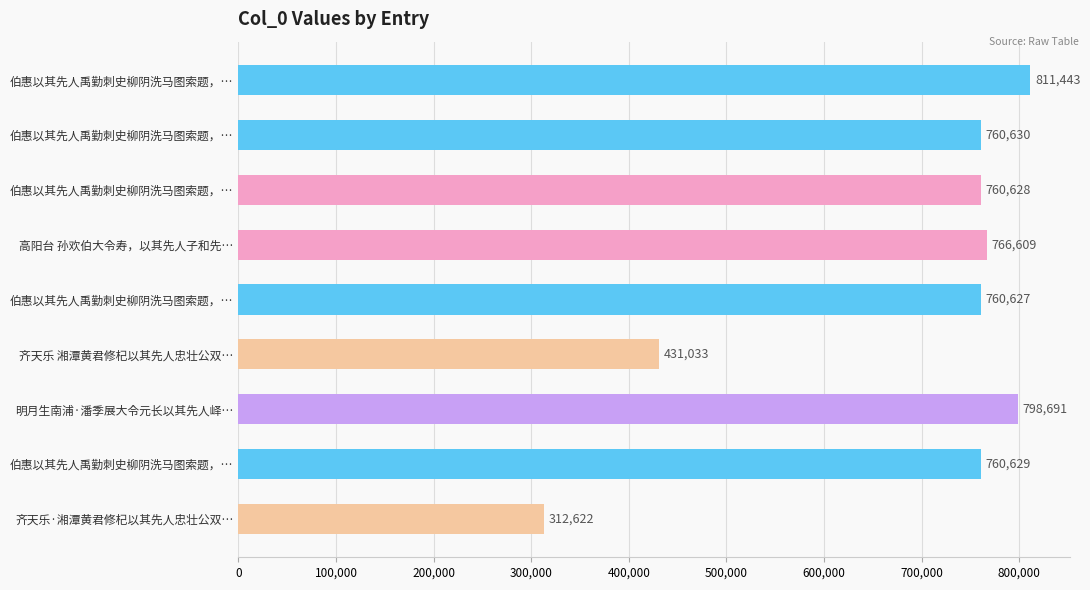

Count the number of data series in this chart.

1